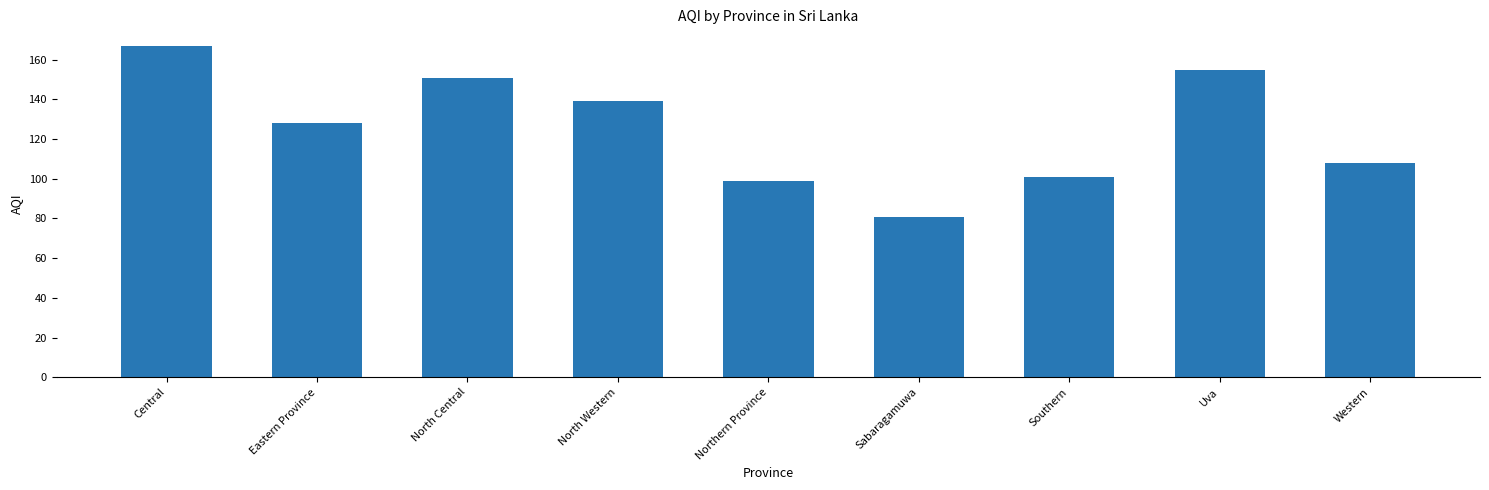

What is the difference between the second highest and second lowest values?

56